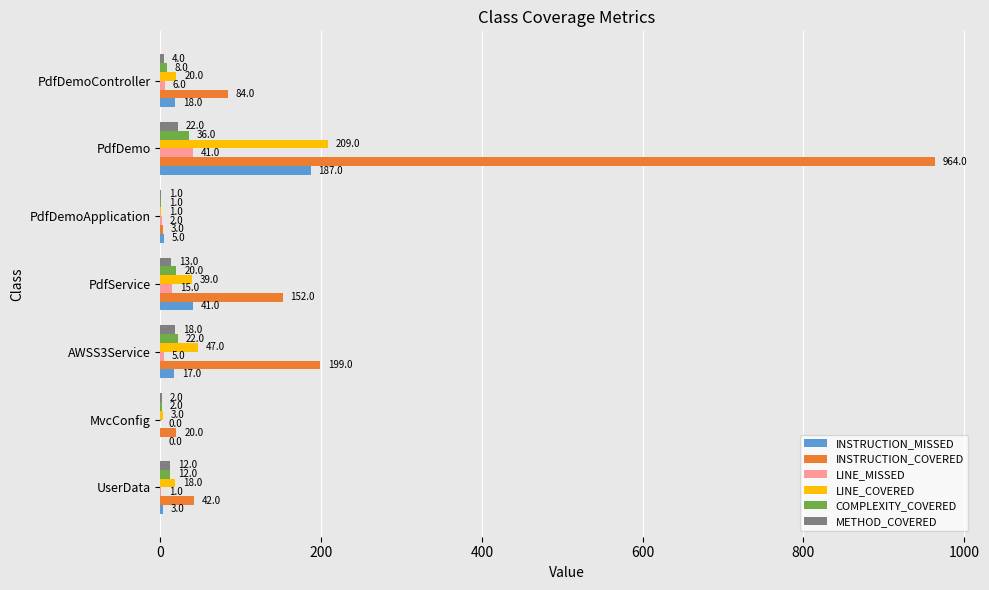

What is the highest value of the LINE_COVERED series?

209